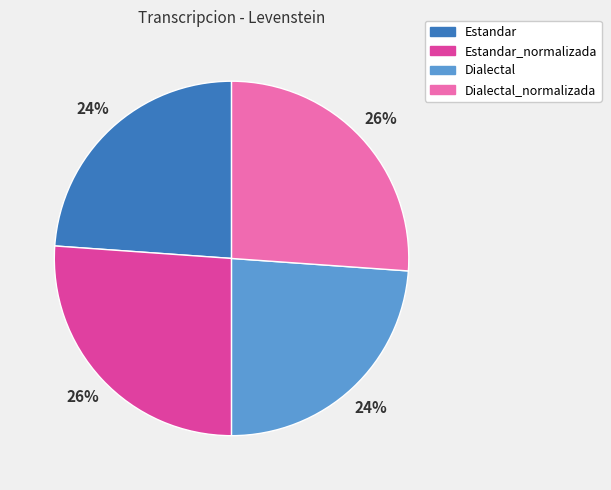

Is Dialectal the majority of the pie?

No